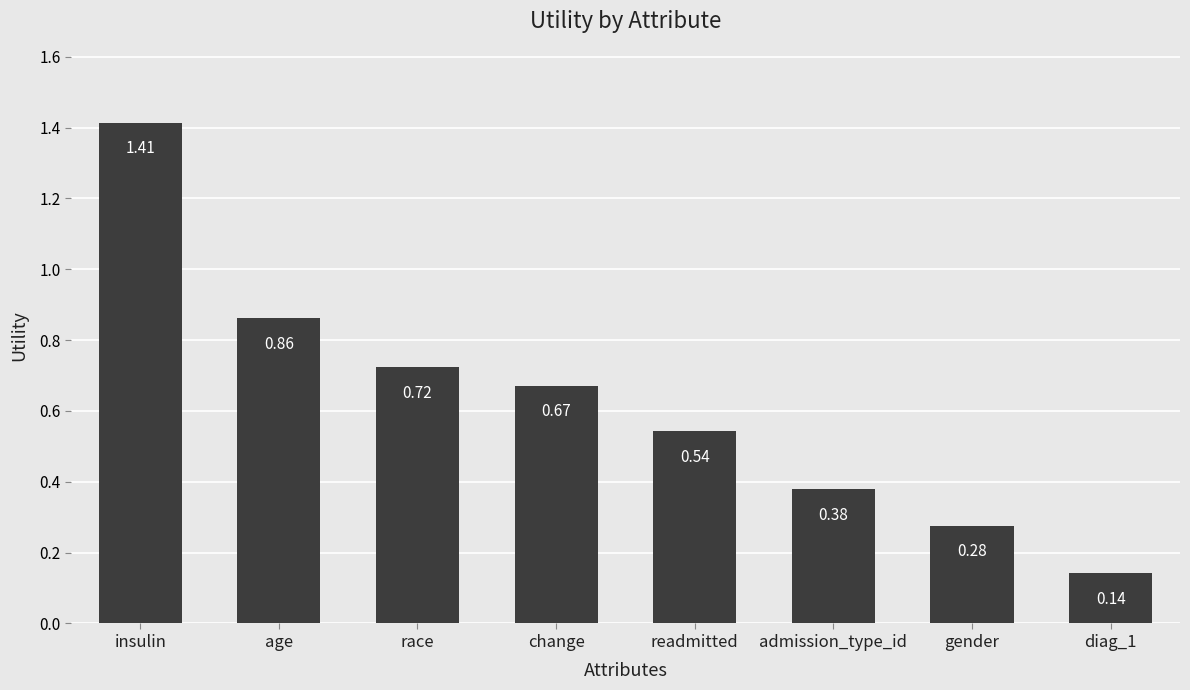

What is the sum of all values?

5.0